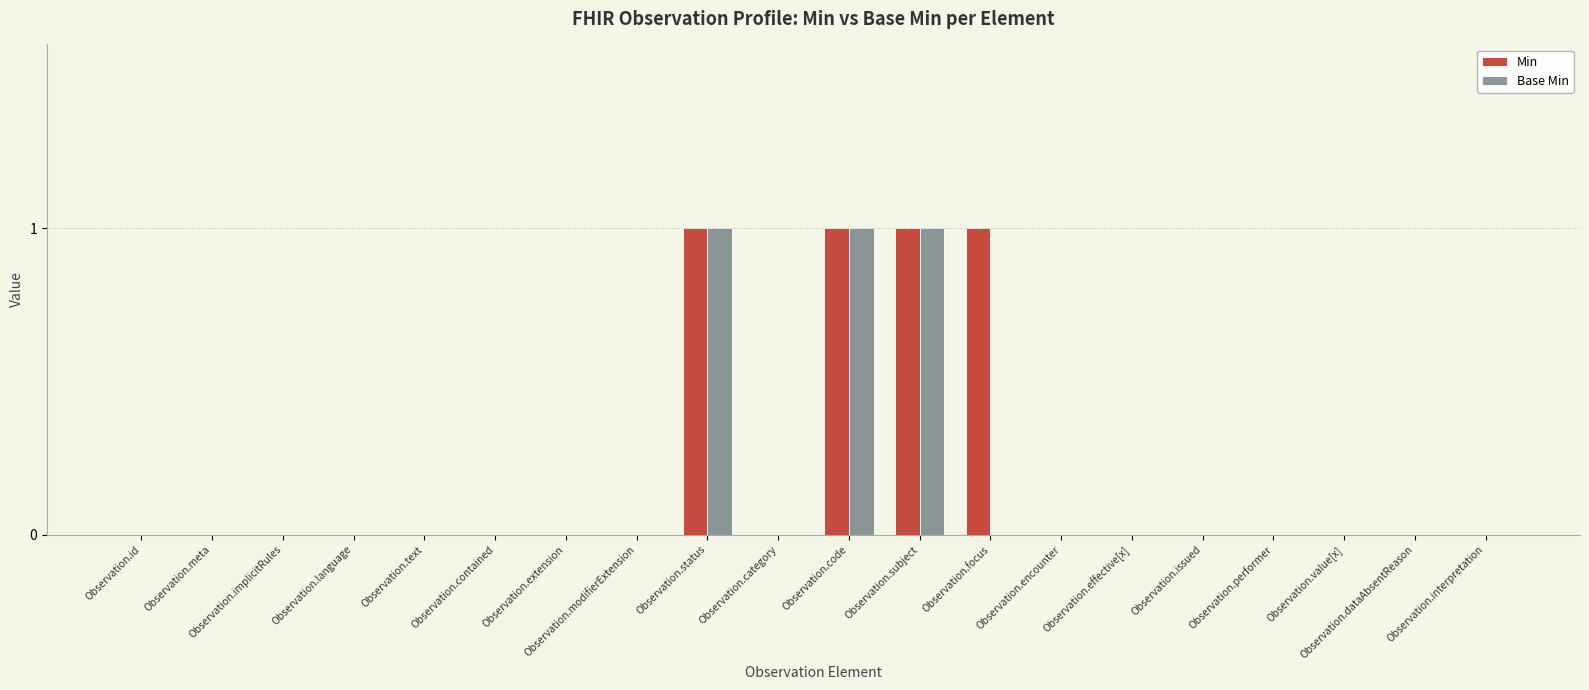

Reading left to right, what are all the values shown in this chart?

Min: Observation.id=0	Observation.meta=0	Observation.implicitRules=0	Observation.language=0	Observation.text=0	Observation.contained=0	Observation.extension=0	Observation.modifierExtension=0	Observation.status=1	Observation.category=0	Observation.code=1	Observation.subject=1	Observation.focus=1	Observation.encounter=0	Observation.effective[x]=0	Observation.issued=0	Observation.performer=0	Observation.value[x]=0	Observation.dataAbsentReason=0	Observation.interpretation=0
Base Min: Observation.id=0	Observation.meta=0	Observation.implicitRules=0	Observation.language=0	Observation.text=0	Observation.contained=0	Observation.extension=0	Observation.modifierExtension=0	Observation.status=1	Observation.category=0	Observation.code=1	Observation.subject=1	Observation.focus=0	Observation.encounter=0	Observation.effective[x]=0	Observation.issued=0	Observation.performer=0	Observation.value[x]=0	Observation.dataAbsentReason=0	Observation.interpretation=0